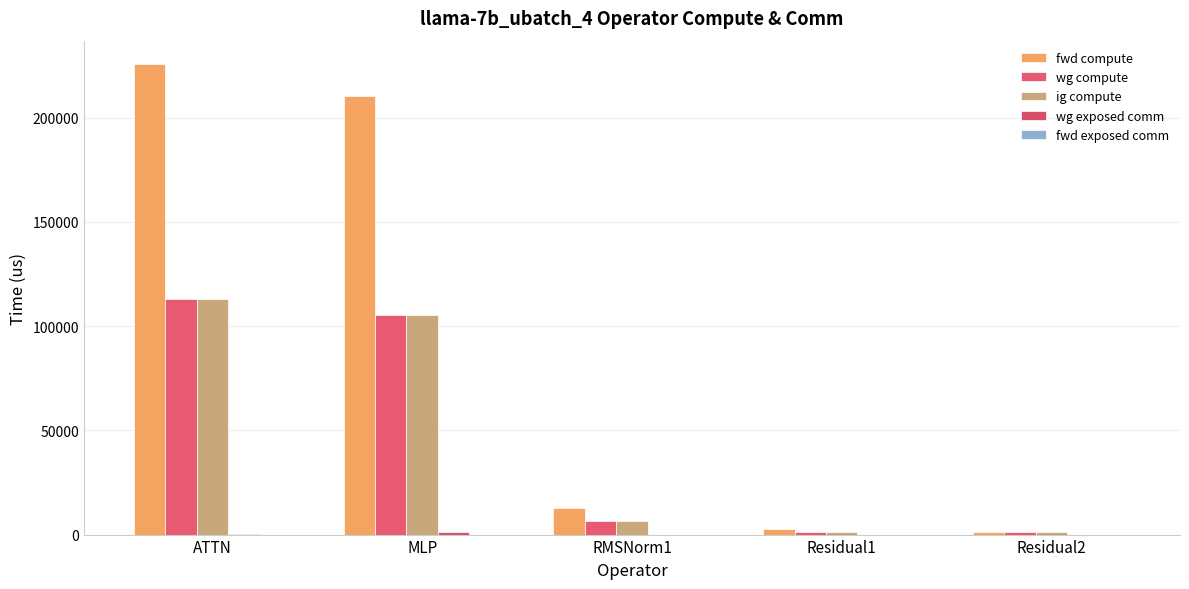

Are the bars grouped side by side (vs. stacked)?

Yes